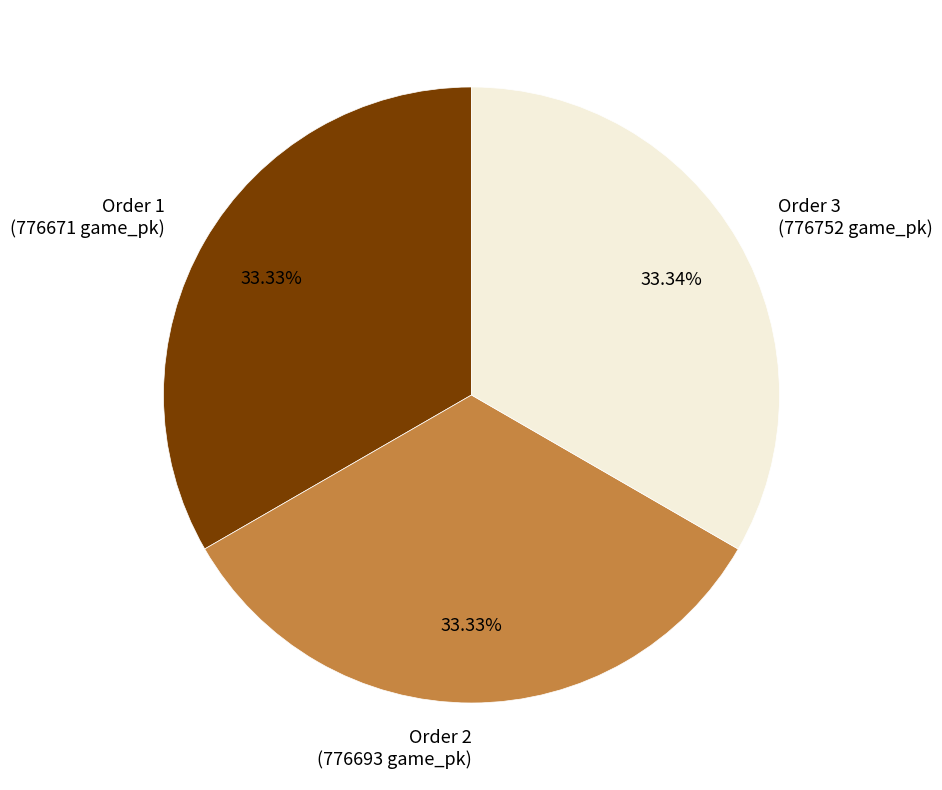

Combined, do Order 1 (776671 game_pk) and Order 2 (776693 game_pk) account for over 50%?

Yes